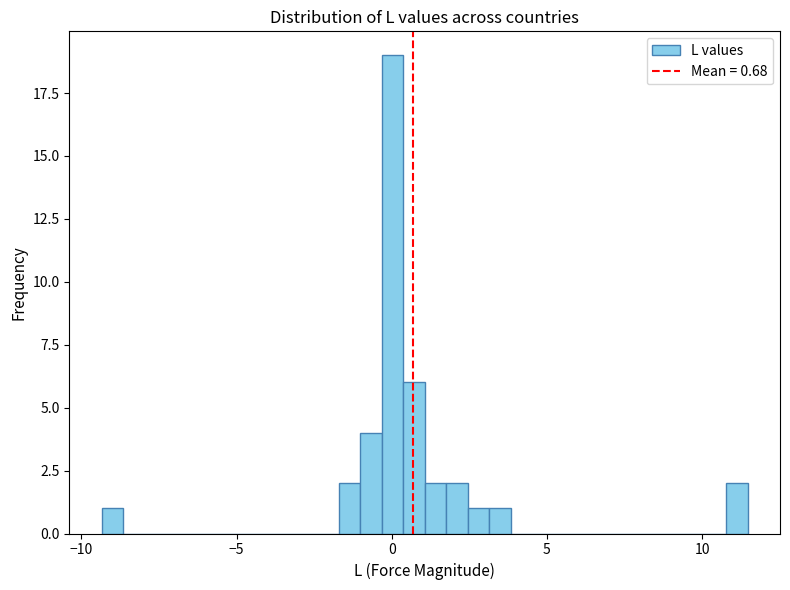

Read against the x-axis, roughly where is the centre of the tallest bar?

0.0